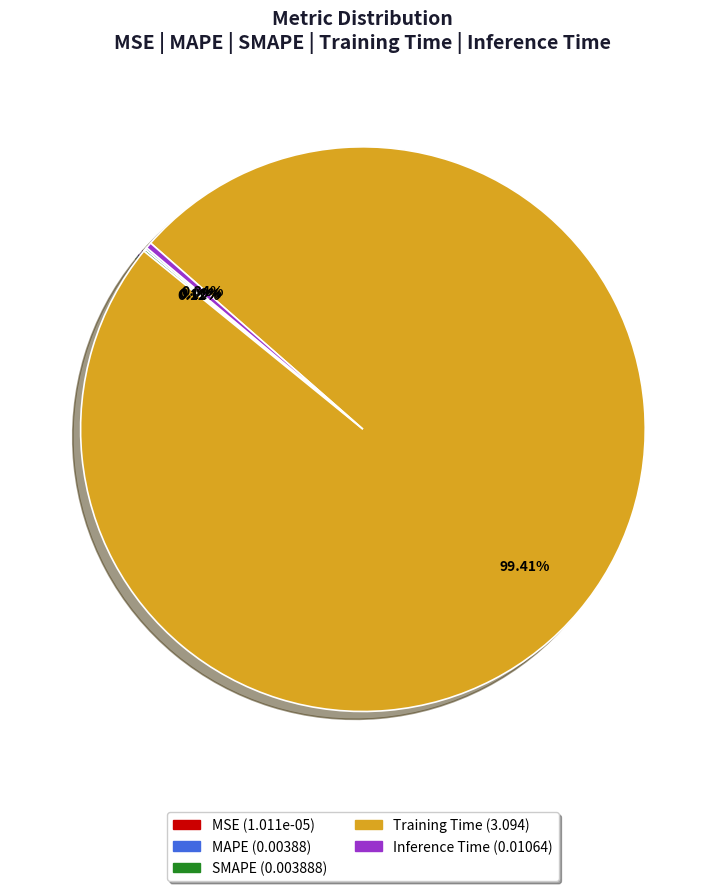

Does Inference Time represent more than half of the total?

No